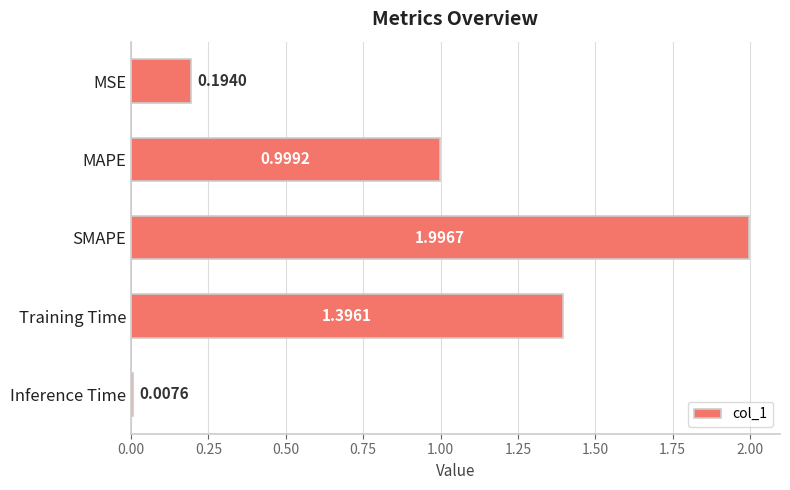

Which category has the lowest value across all series?

Inference Time